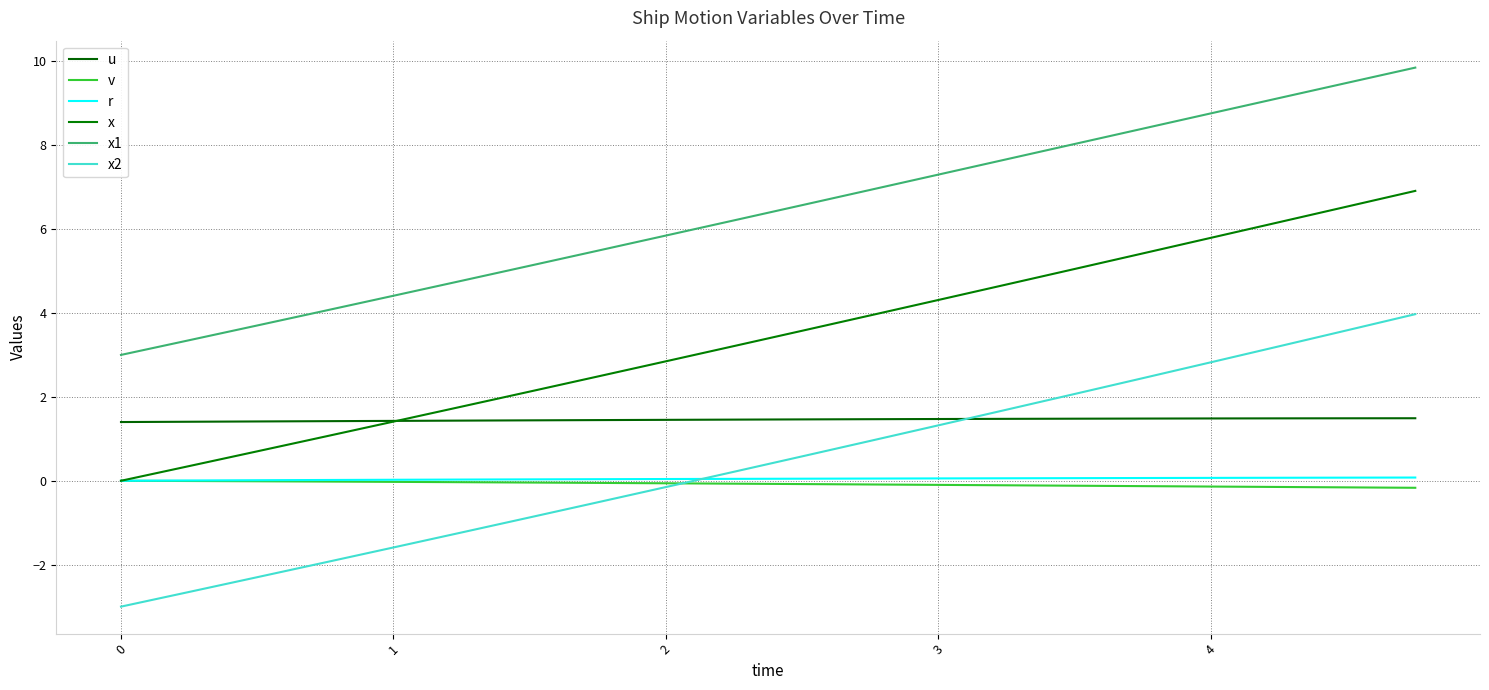

Does the chart display data point markers on the line(s)?

No